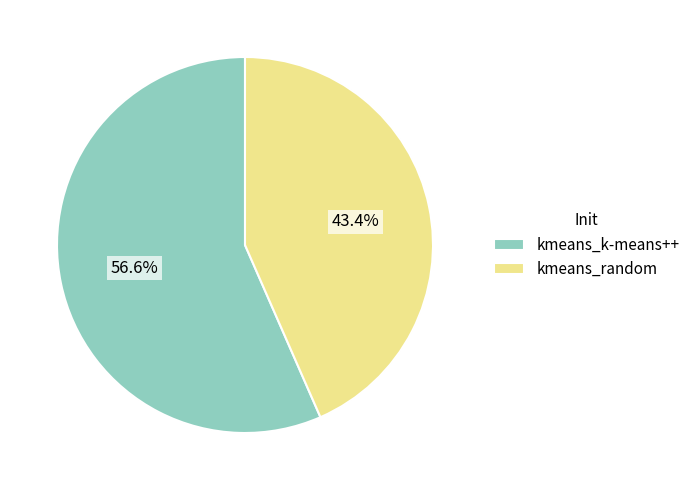

What is the smallest slice in the pie chart?

kmeans_random